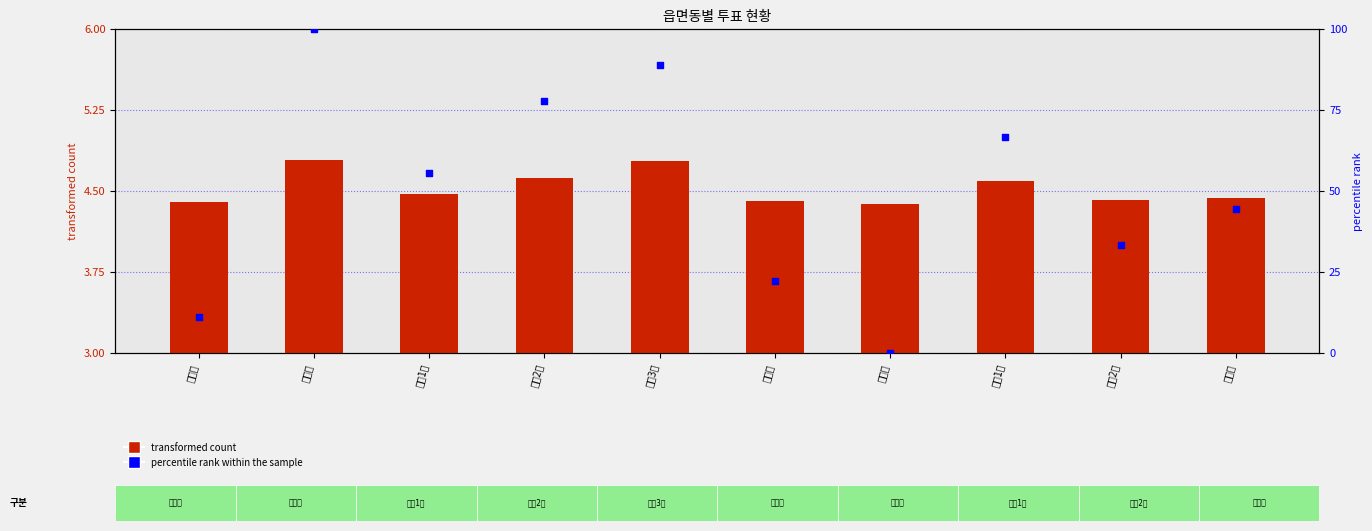

At how many categories does at least one series exceed 63?

4